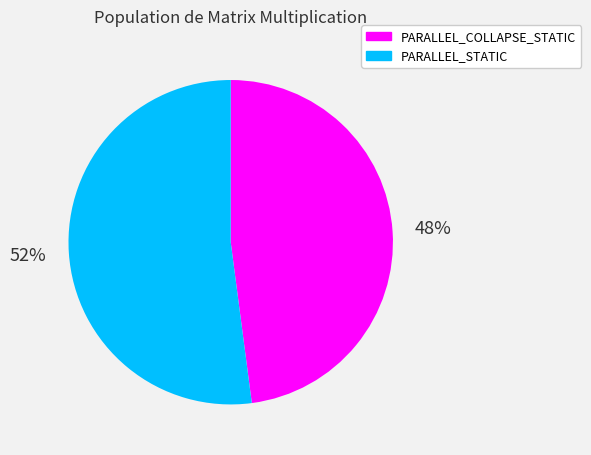

To the nearest percent, what is the difference between the largest and smallest slice percentages?

4%